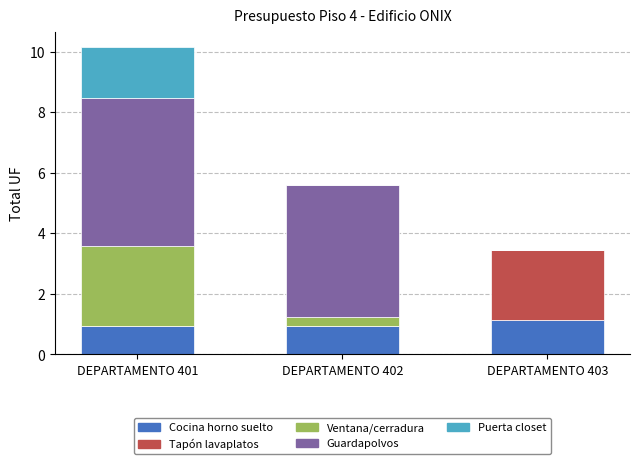

True or false: Cocina horno suelto has a value of 1.1 at DEPARTAMENTO 403.

True